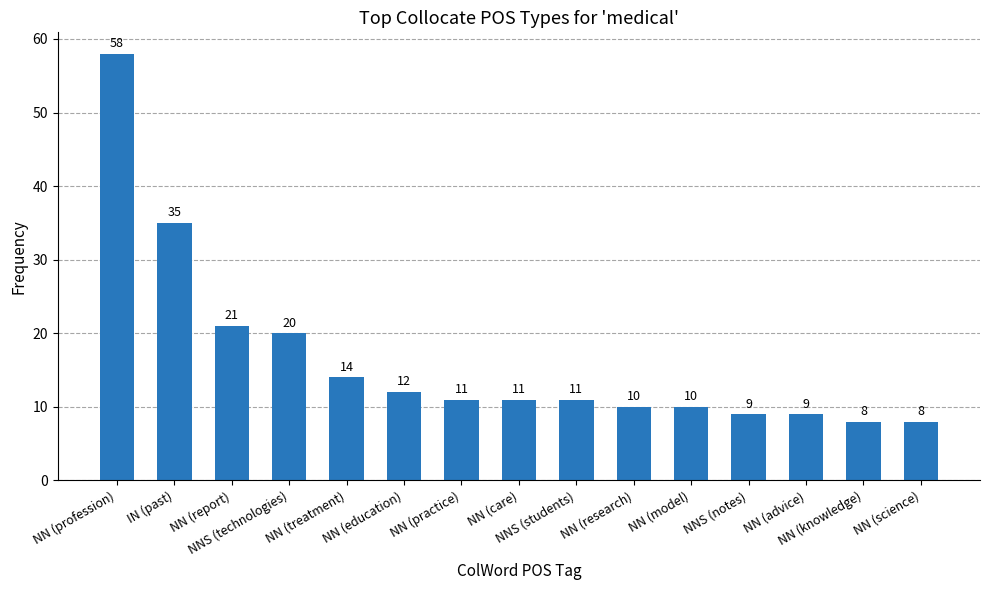

What is the value of the 13th bar from the left?

9